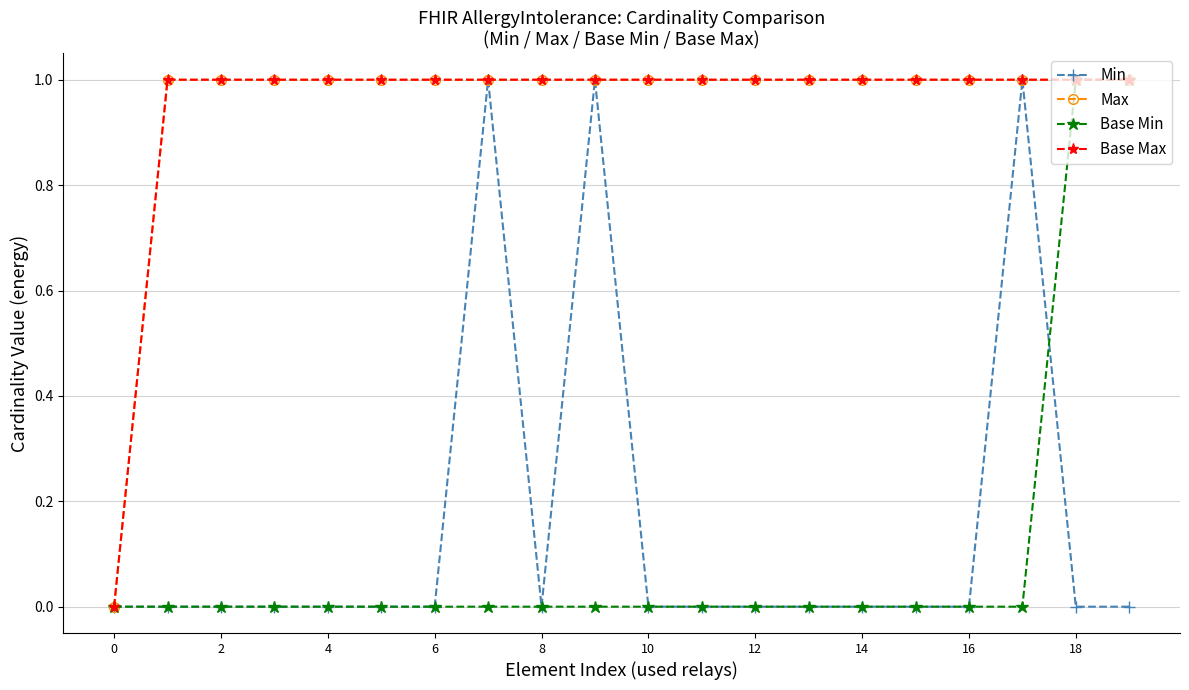

Which series has the largest range (max minus min)?

Min